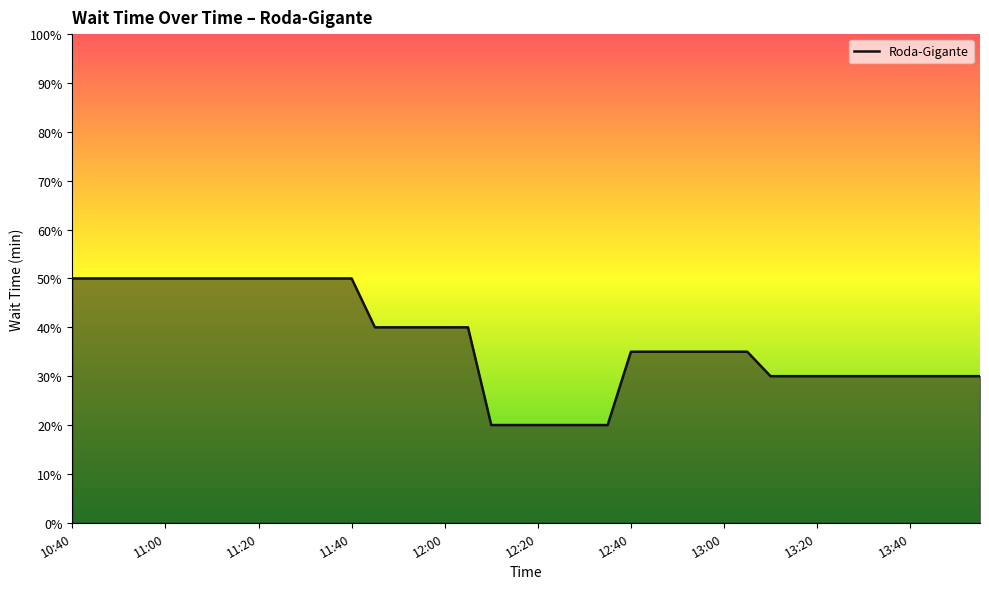

What is the minimum value shown in the chart?

20